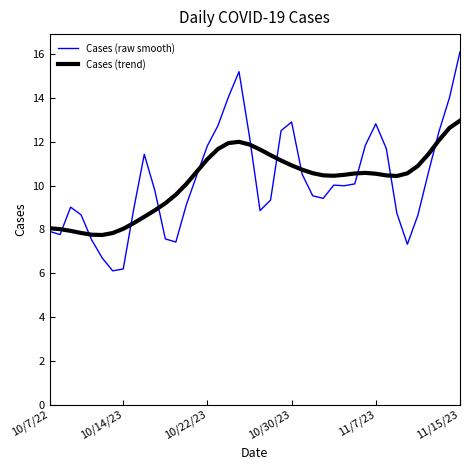

Rank the series by their maximum value, from lowest to highest.

Cases (trend), Cases (raw smooth)